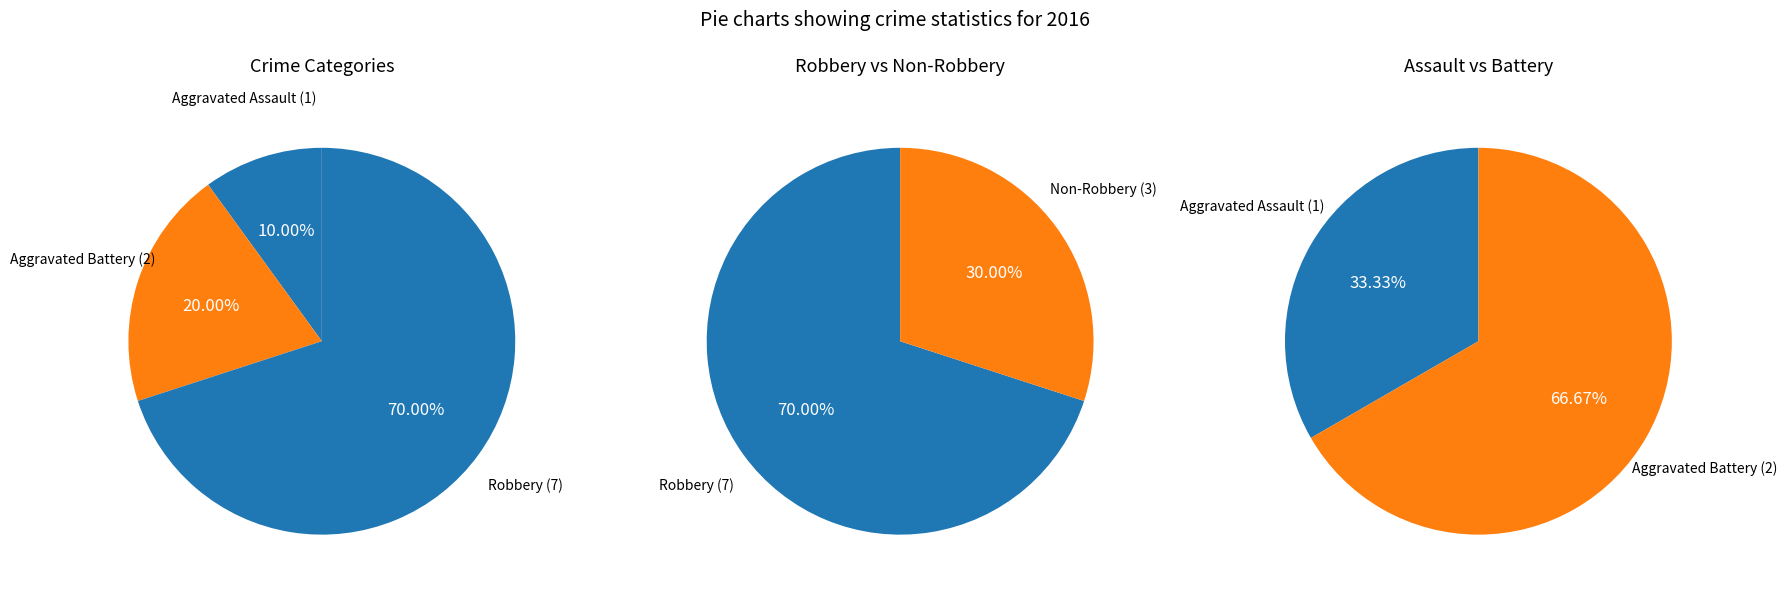

The Robbery slice represents 70% of the pie. True or false?

True